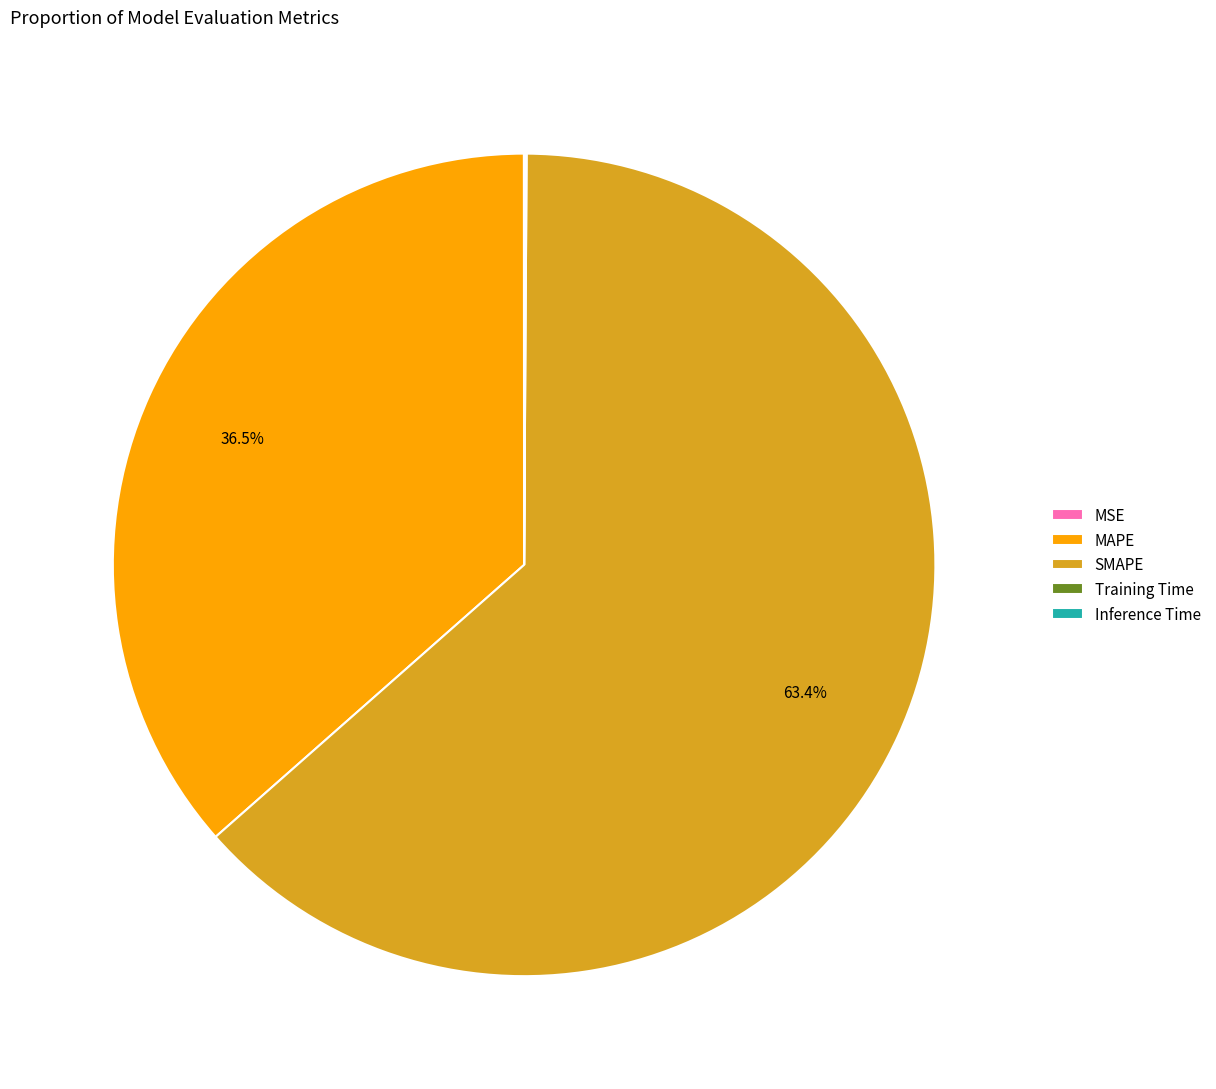

Is there a majority slice in this chart?

Yes